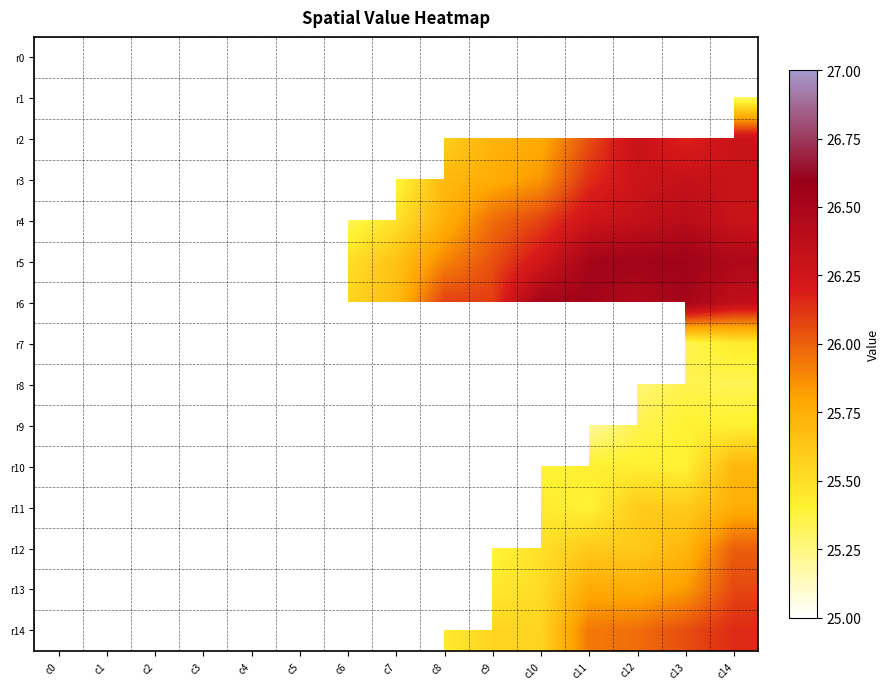

At which category does the chart reach its minimum across all series?

c0